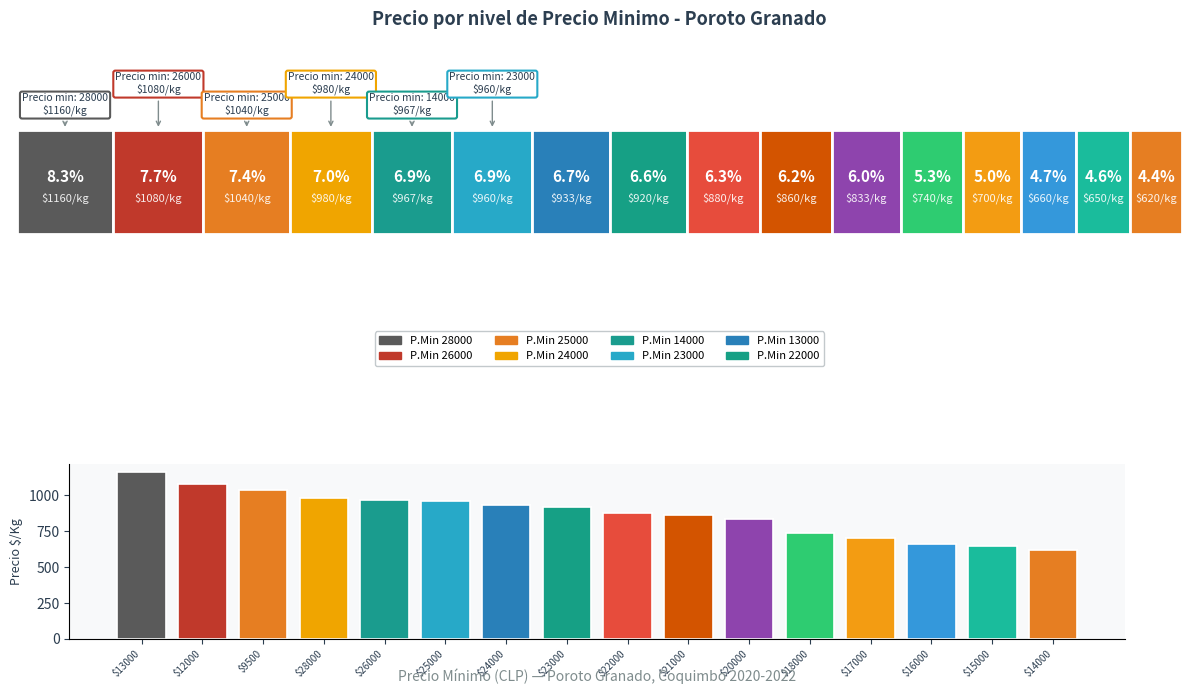

Does the chart contain any negative values?

No